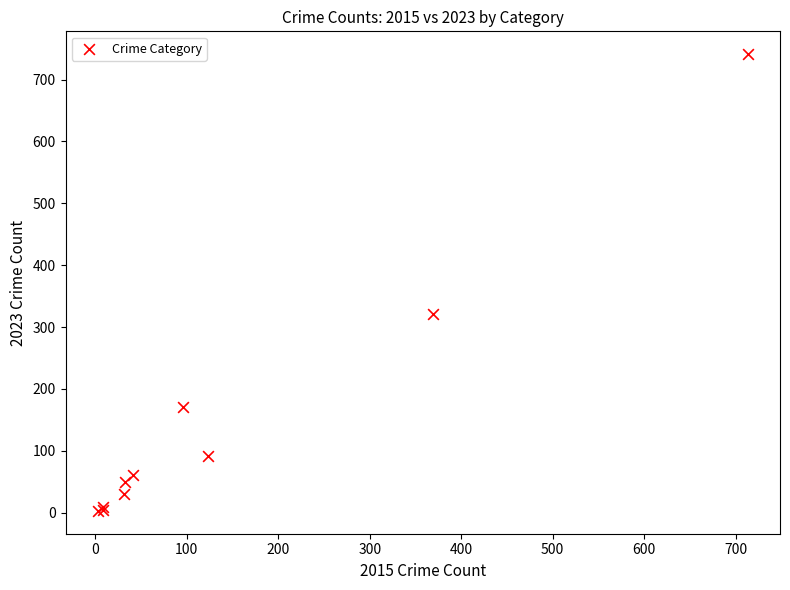

What Y value in the scatter plot is closest to 372?

321